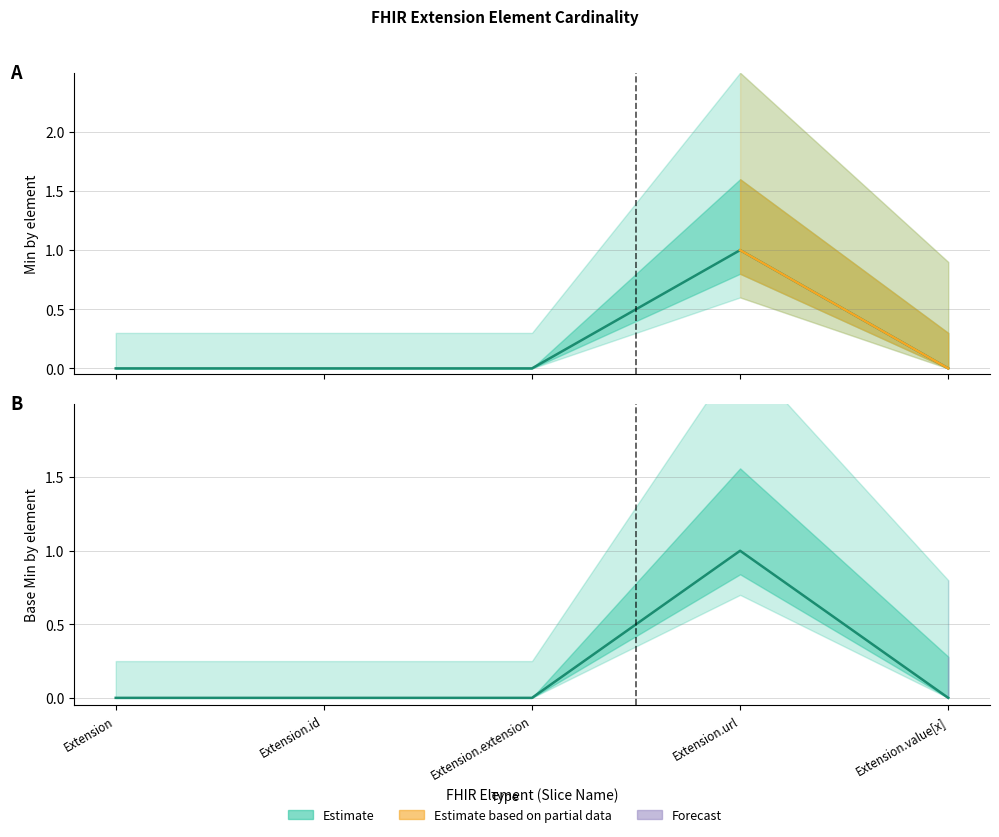

Which has a higher value, Extension.extension or Extension.value[x]?

Extension.extension